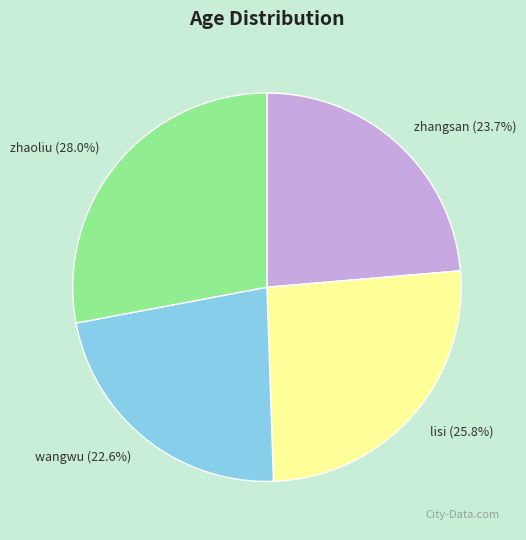

Which slice is the largest?

zhaoliu